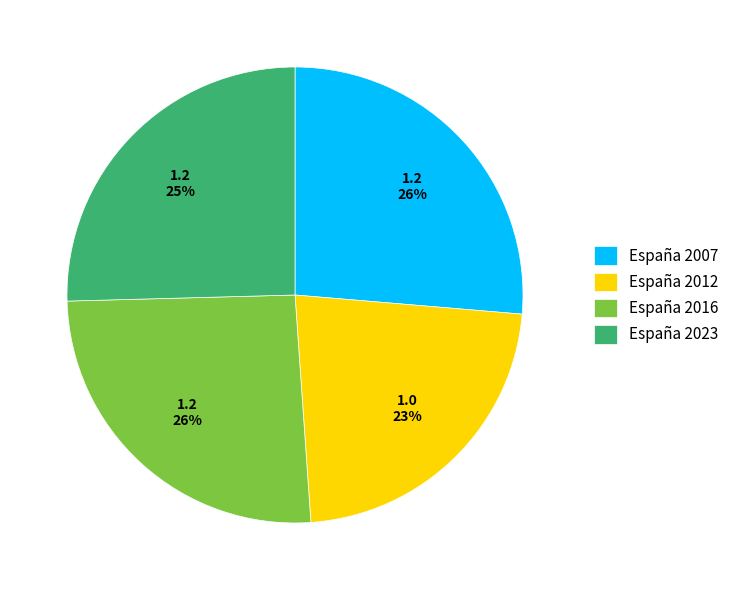

What is the smallest slice in the pie chart?

España 2012